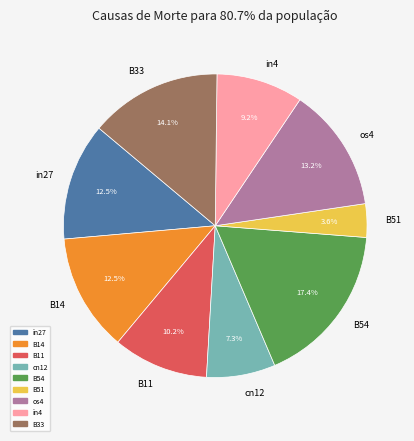

To the nearest percent, what is the average slice percentage?

11%